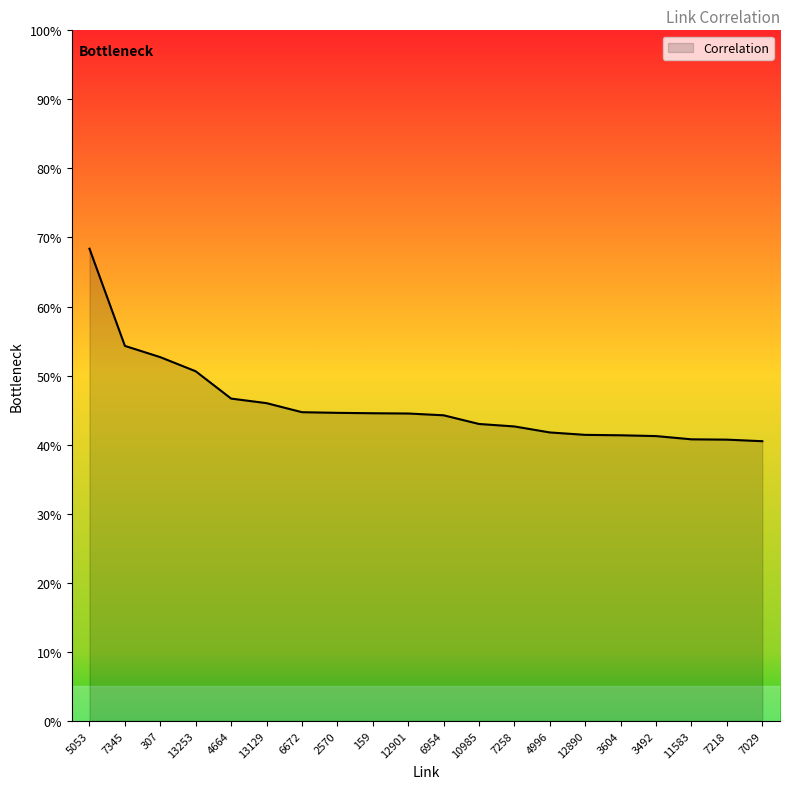

Reading left to right, list all the values displayed in this chart.

0.7	0.5	0.5	0.5	0.5	0.5	0.4	0.4	0.4	0.4	0.4	0.4	0.4	0.4	0.4	0.4	0.4	0.4	0.4	0.4